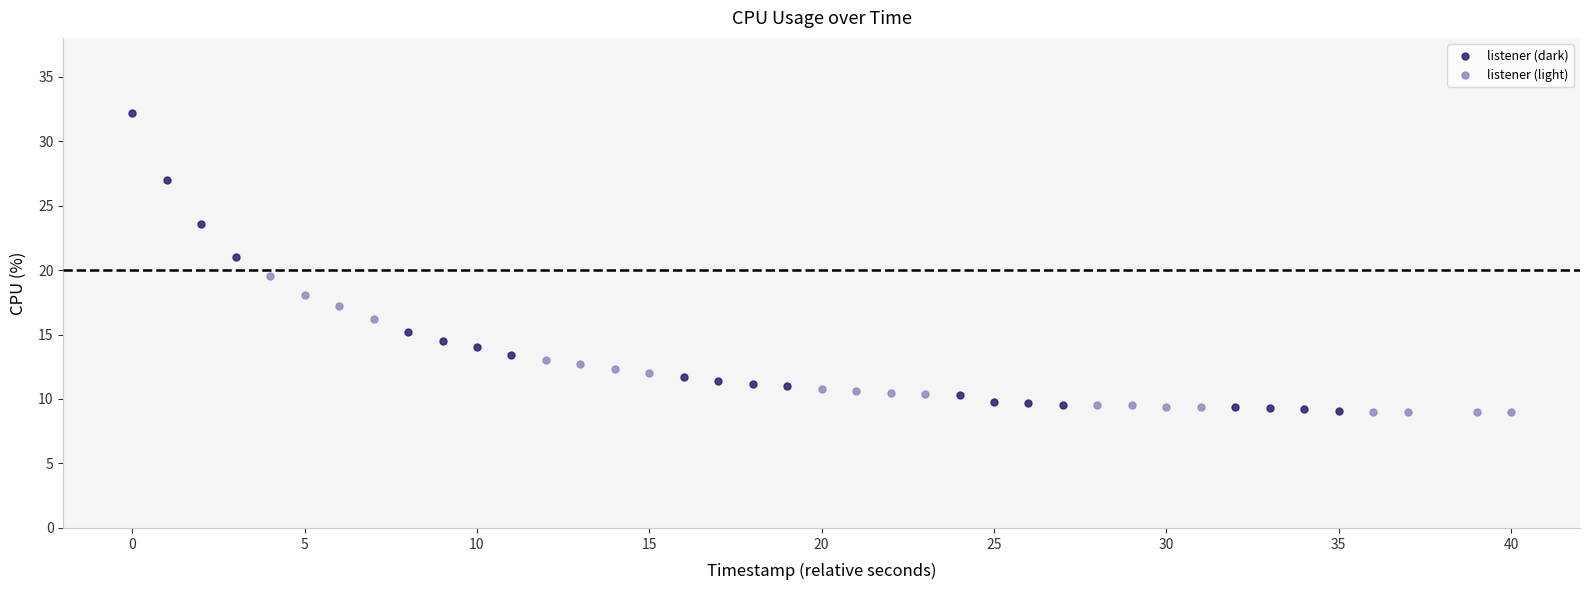

Which series has the largest Y range (max minus min)?

listener (dark)